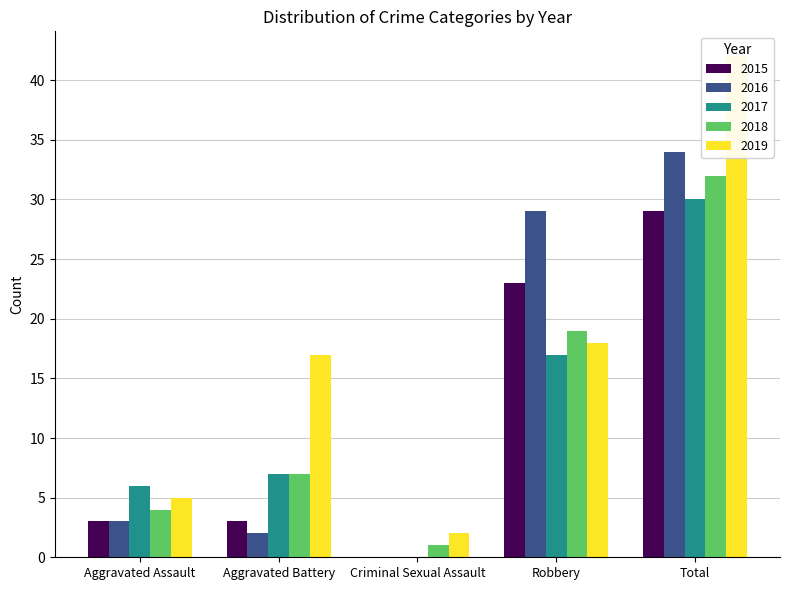

The value of 2017 at Aggravated Battery is 7. True or false?

True